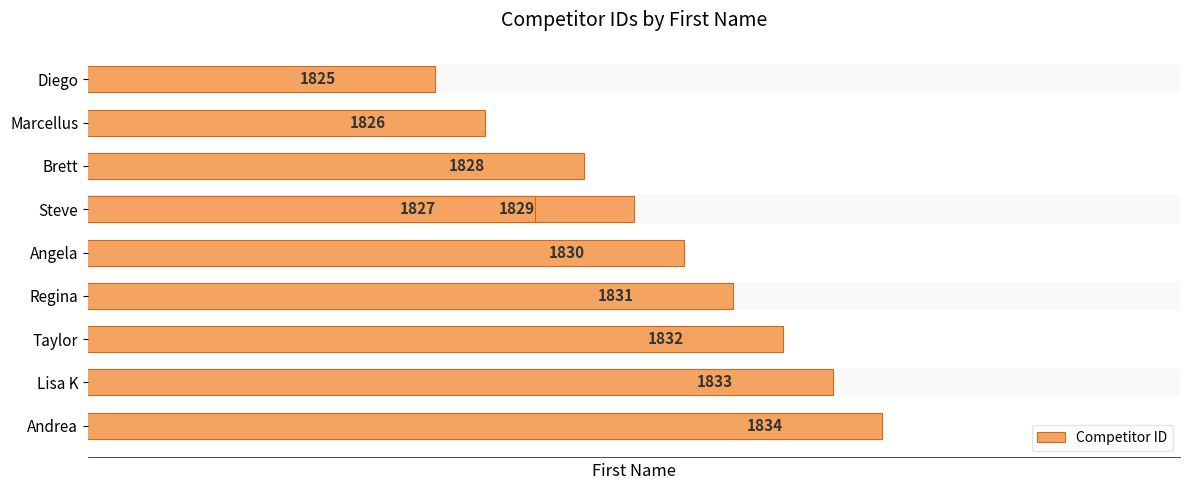

How many bars are there in total?

10